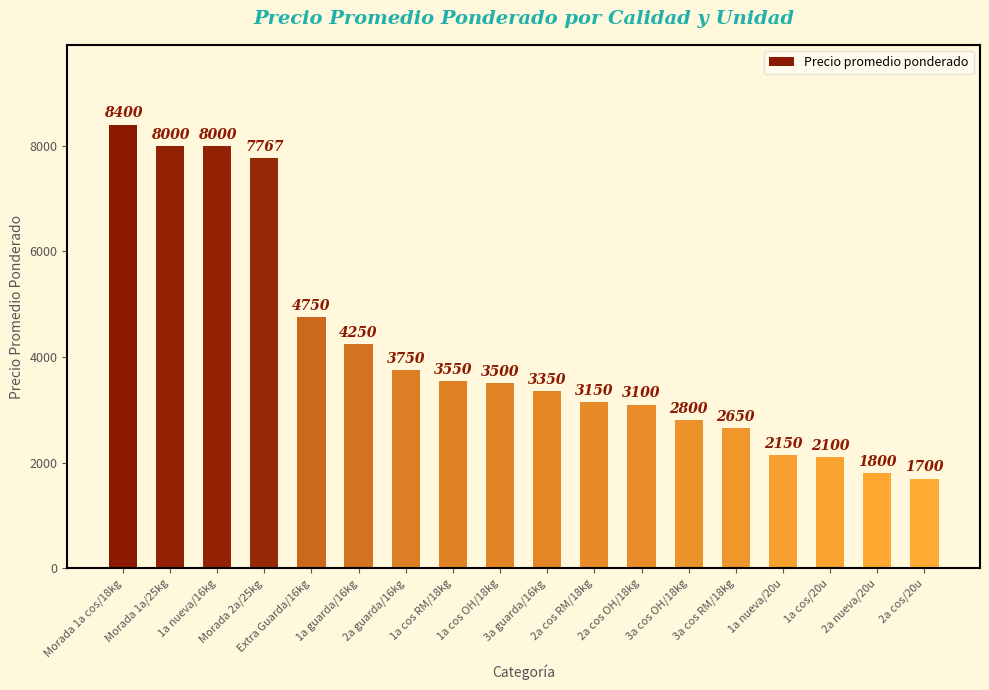

Reading left to right, transcribe all the data shown in this chart.

8400	8000	8000	7767	4750	4250	3750	3550	3500	3350	3150	3100	2800	2650	2150	2100	1800	1700